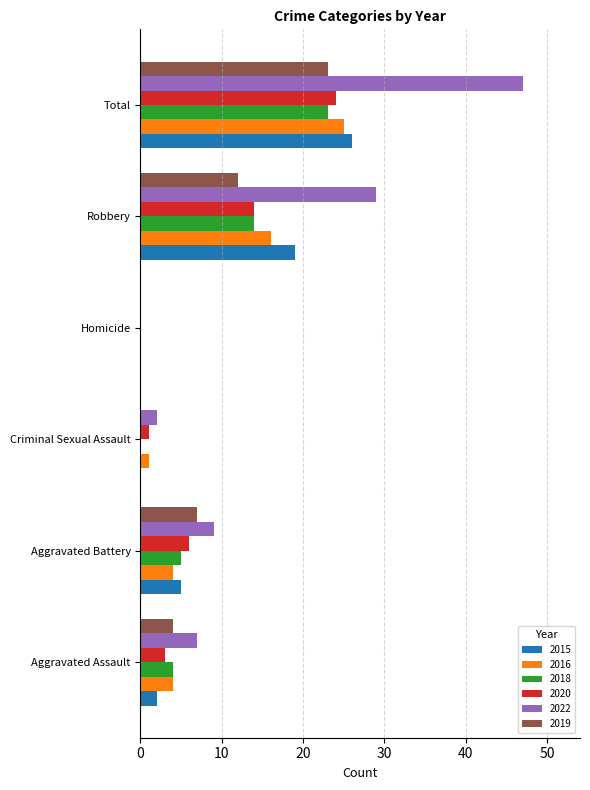

At which category is the sum across all series the highest?

Total